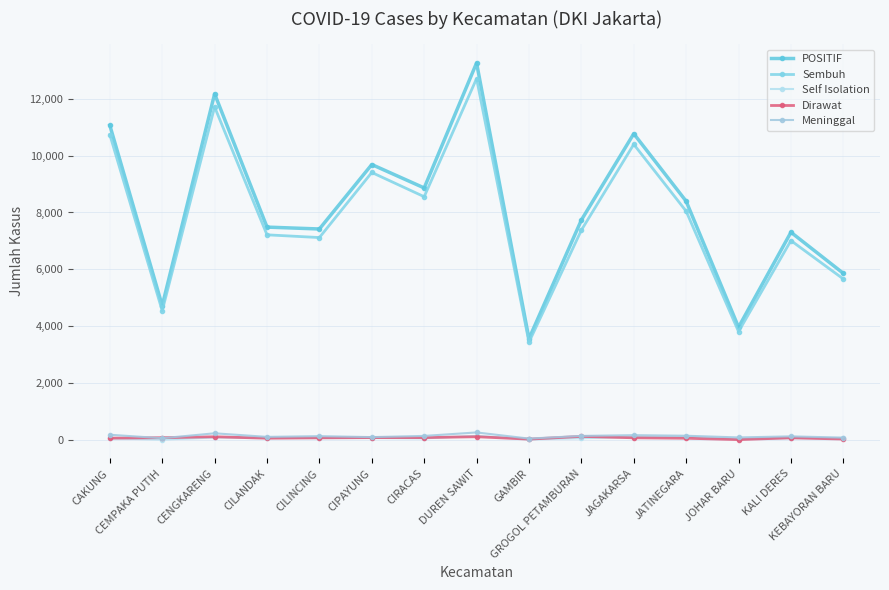

True or false: Self Isolation and Meninggal intersect in this chart.

False